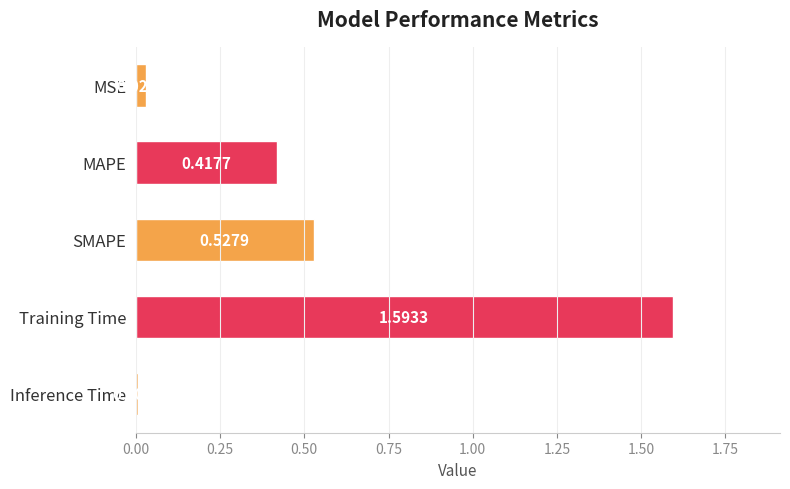

How many bars are there in total?

5